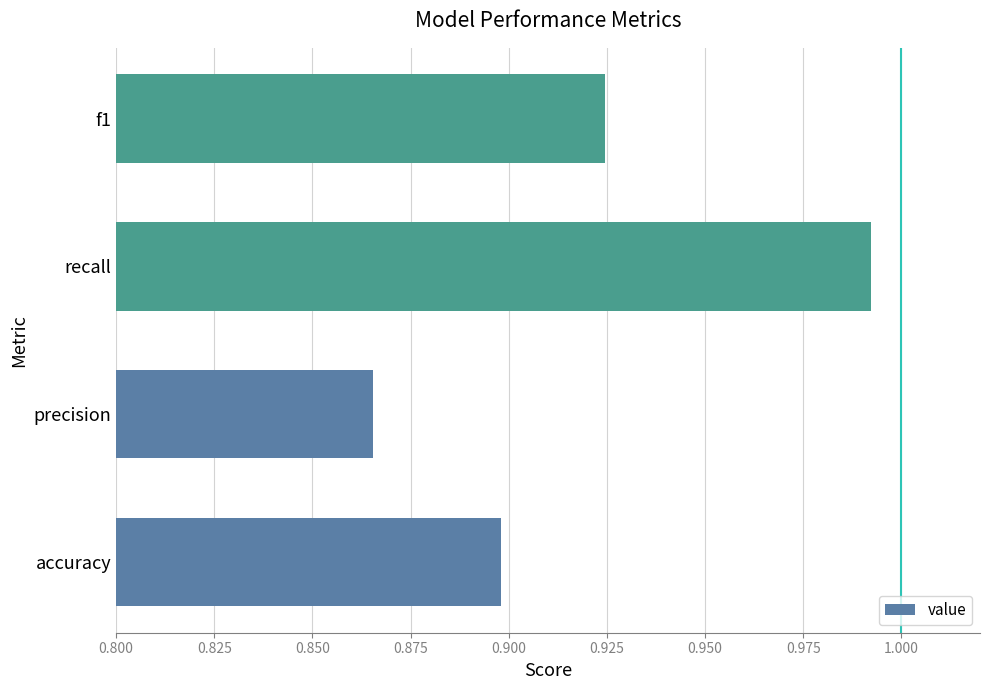

What is the sum of all values?

3.7